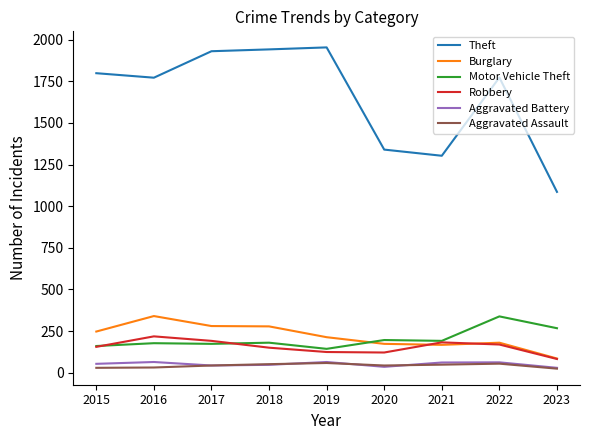

What is the sum of all Theft values?

14900